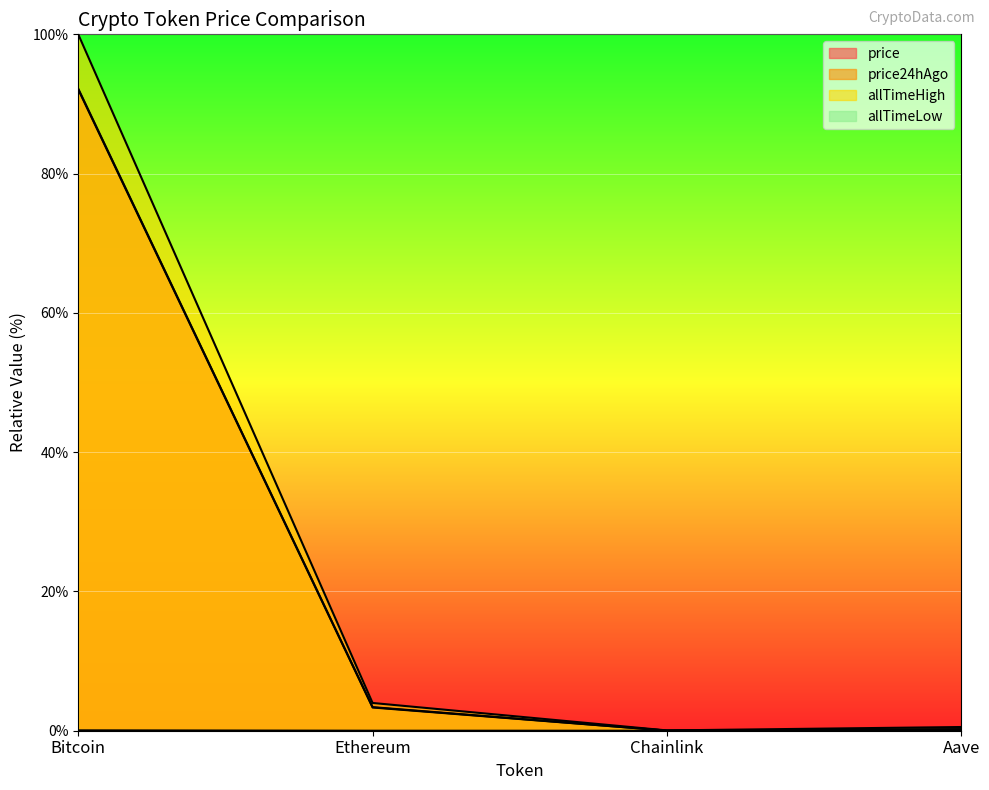

What is the difference between the maximum and minimum values in the price24hAgo series?

92.2